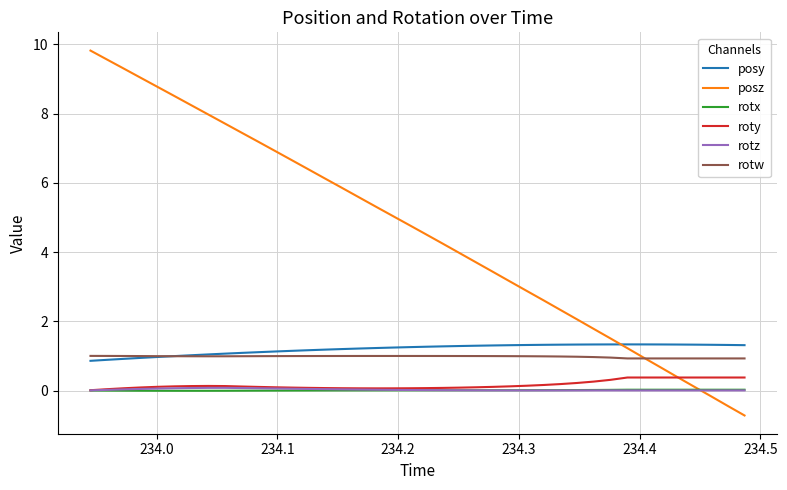

How many lines are shown in the chart?

6